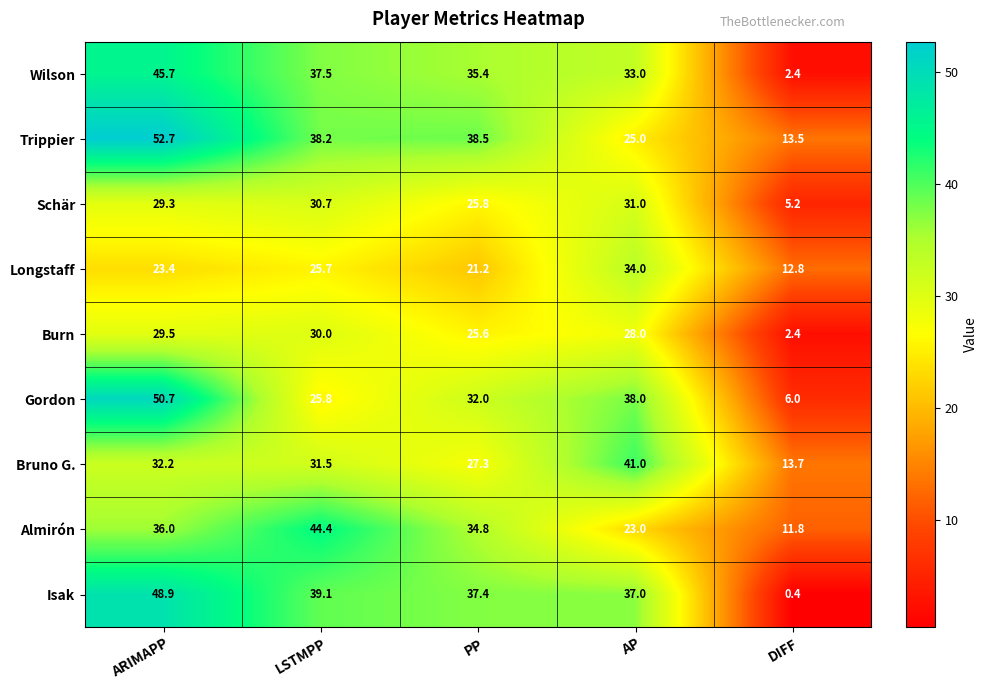

What is the approximate value of Gordon at AP?

38.0